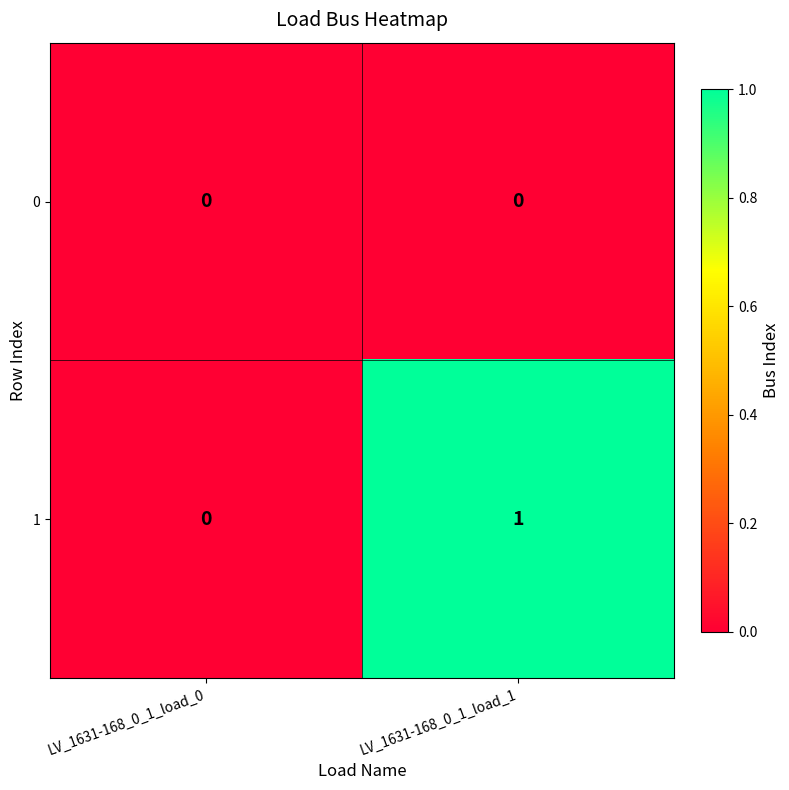

List the series in order of their overall mean, highest first.

1, 0